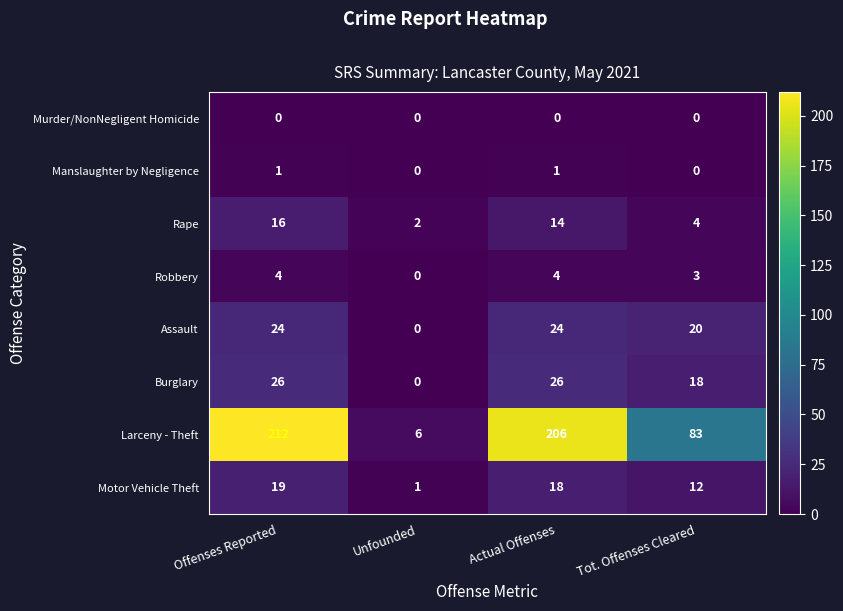

What is the approximate value of Larceny - Theft at Actual Offenses?

206